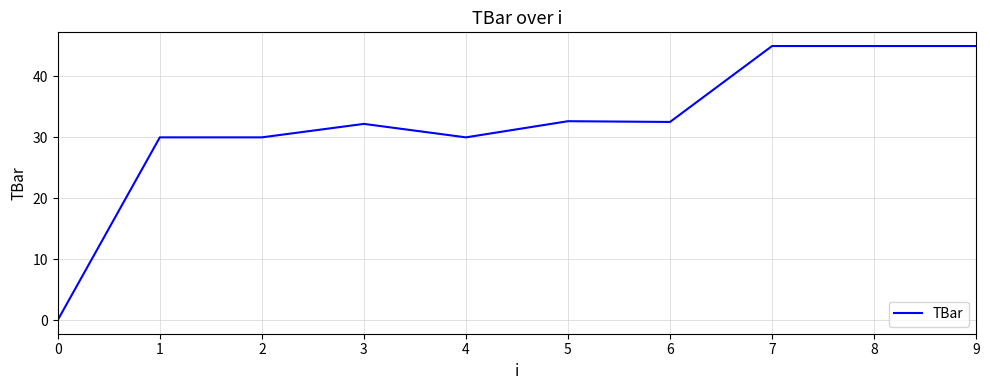

True or false: there are more than 0 points higher than both neighbors.

True